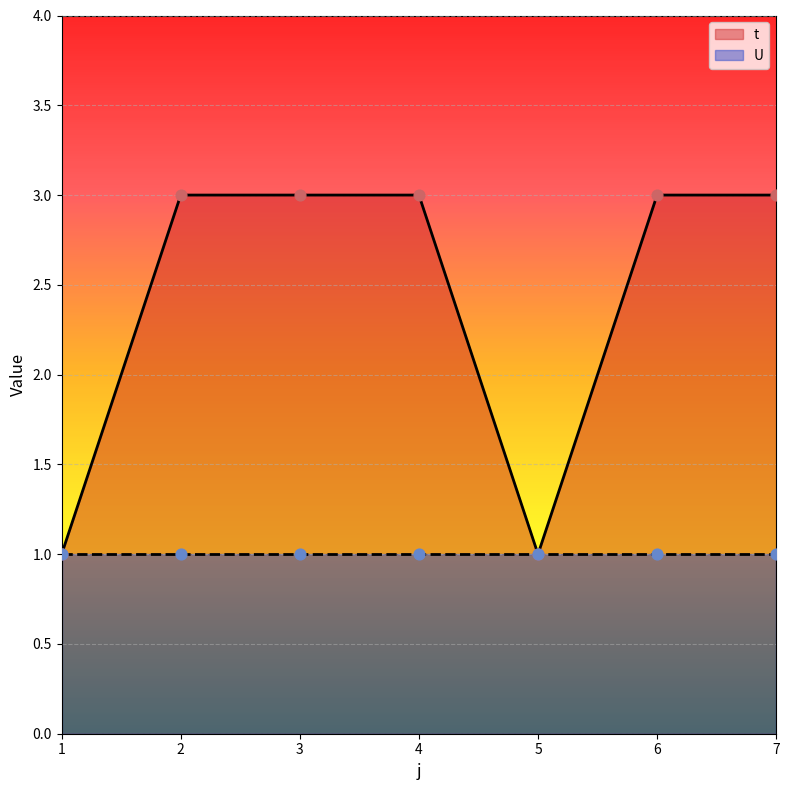

Which has a higher value, 1 or 5?

1